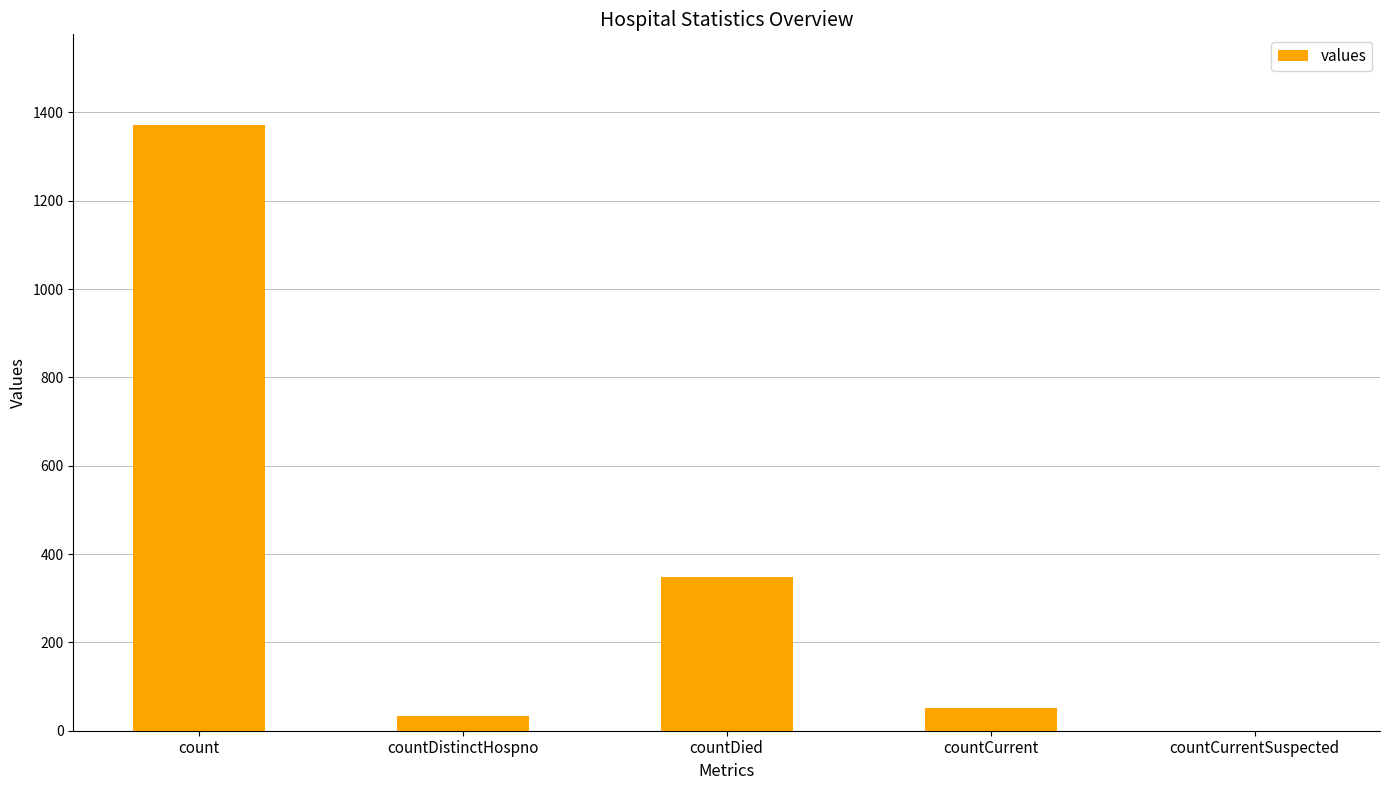

Is it true that the value at countCurrentSuspected is -529?

False